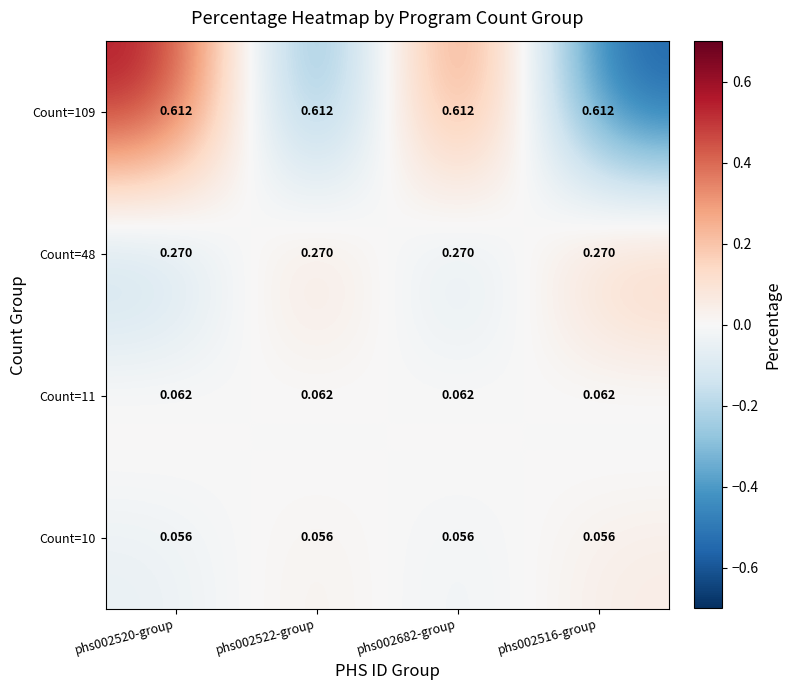

Is the value of Count=11 at phs002522-group greater than the value of Count=10 at phs002682-group?

Yes